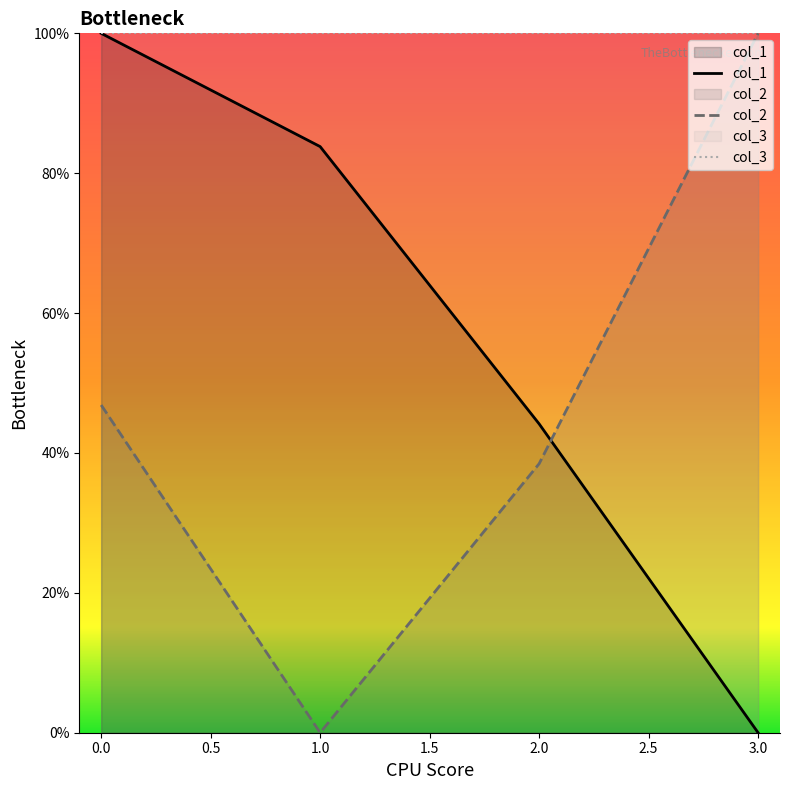

Count the number of categories in the chart.

4